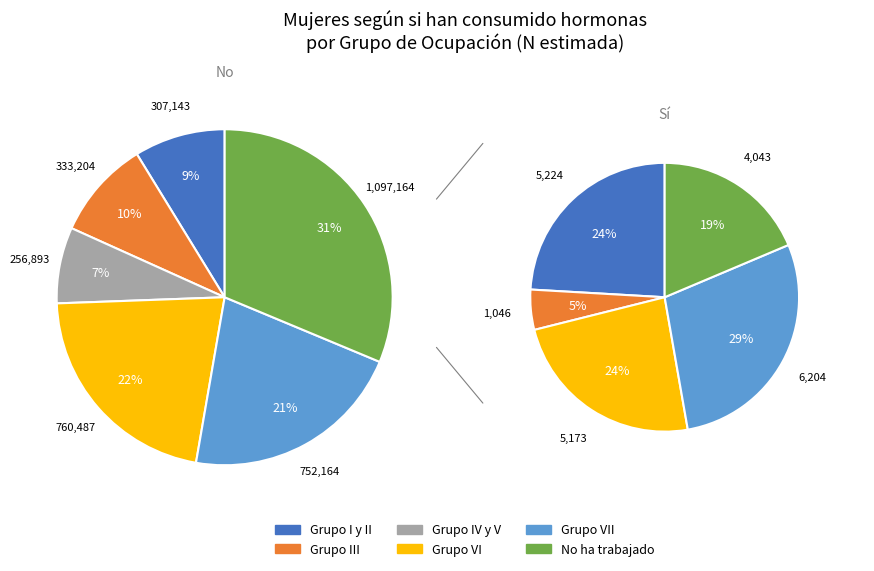

Is Grupo I y II the majority of the pie?

No